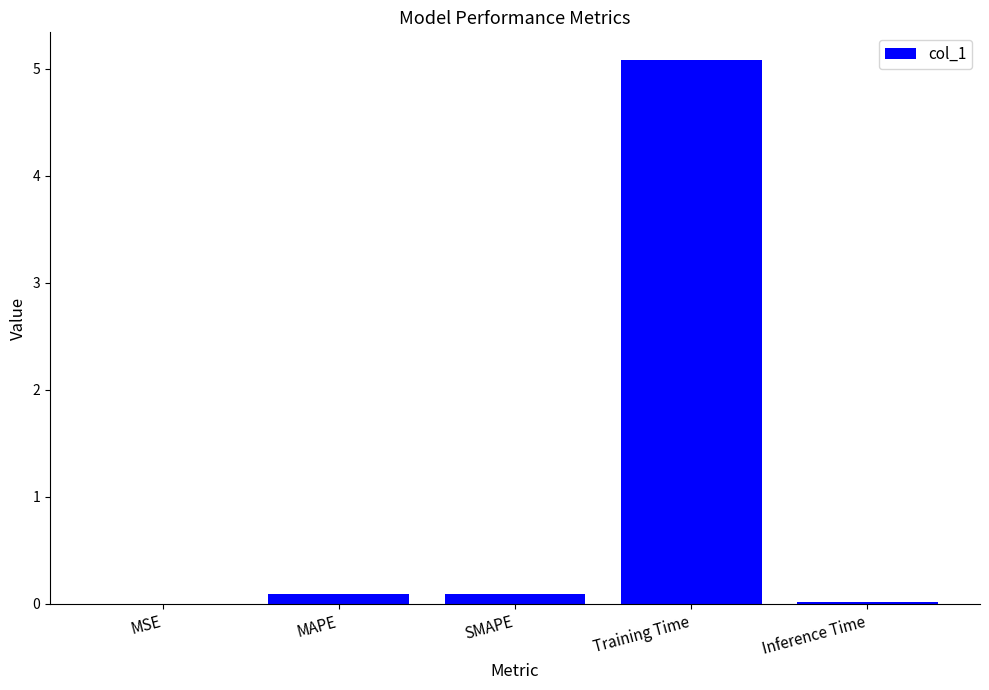

What is the sum of all values?

5.3